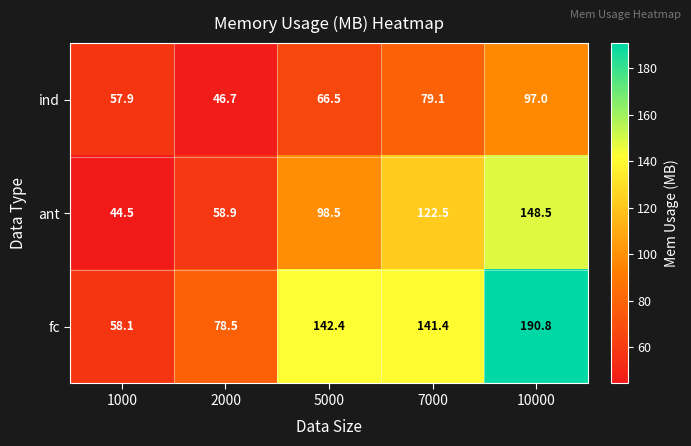

Which category has the lowest value across all series?

1000